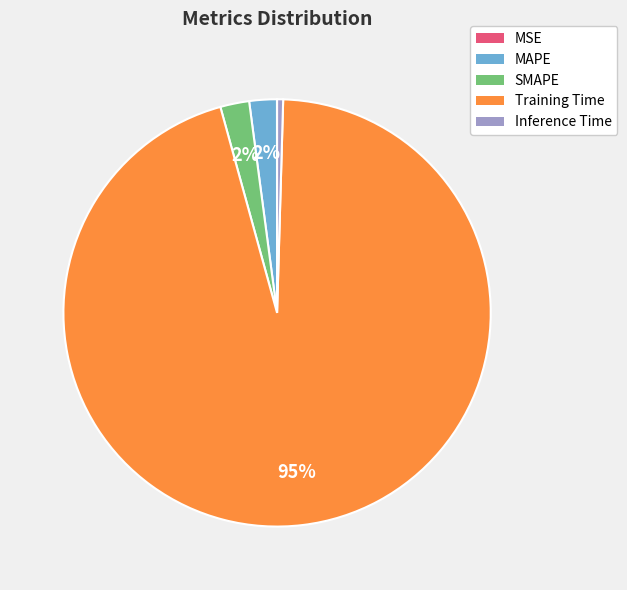

What is the majority slice?

Training Time